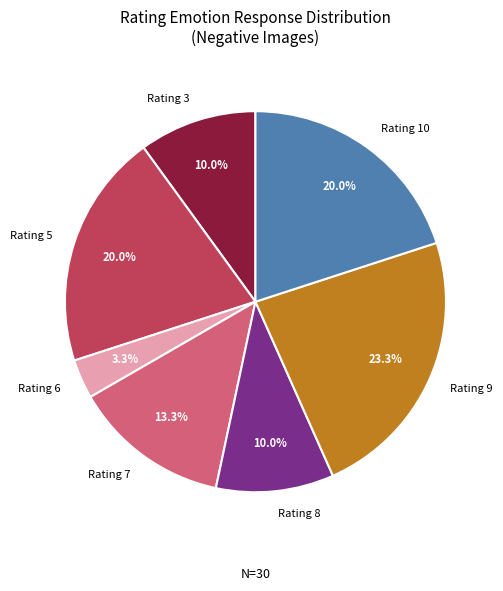

What is the total percentage of Rating 9 and Rating 5?

43.3%